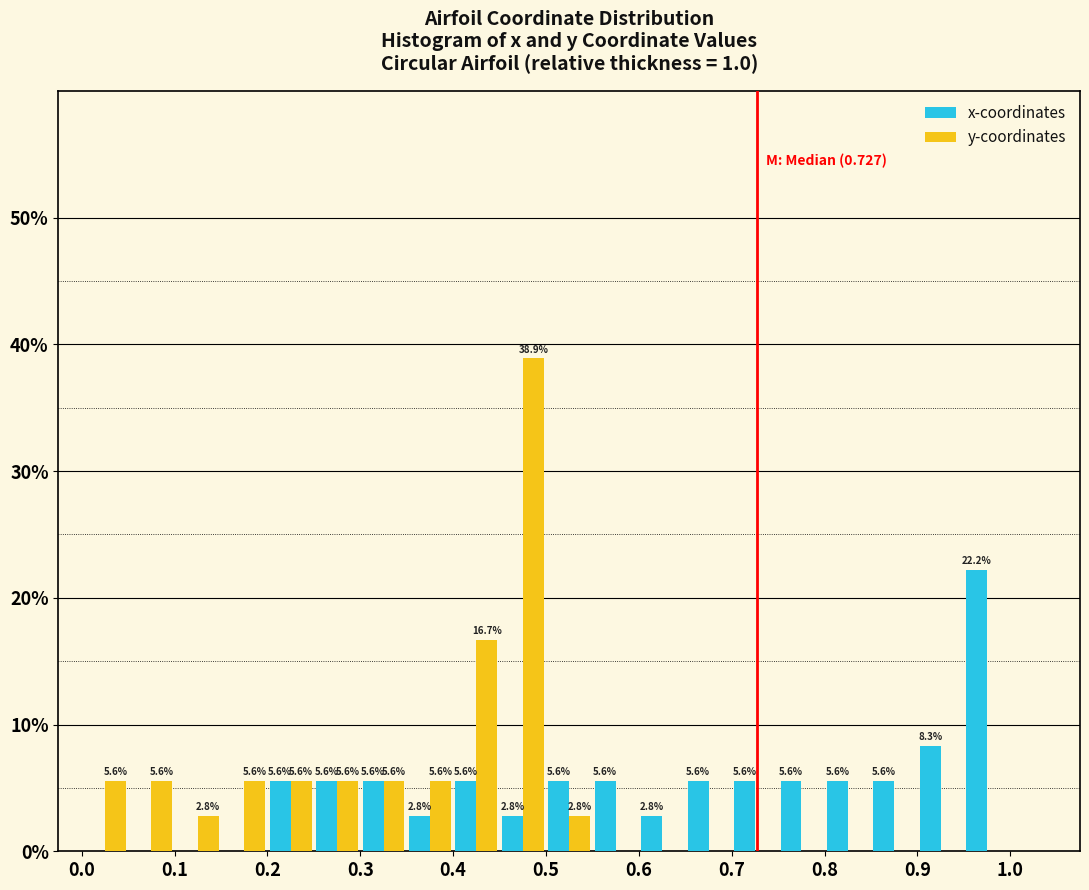

In the x-coordinates series, which range on the x-axis has the tallest bar?

0.95 to 1.00